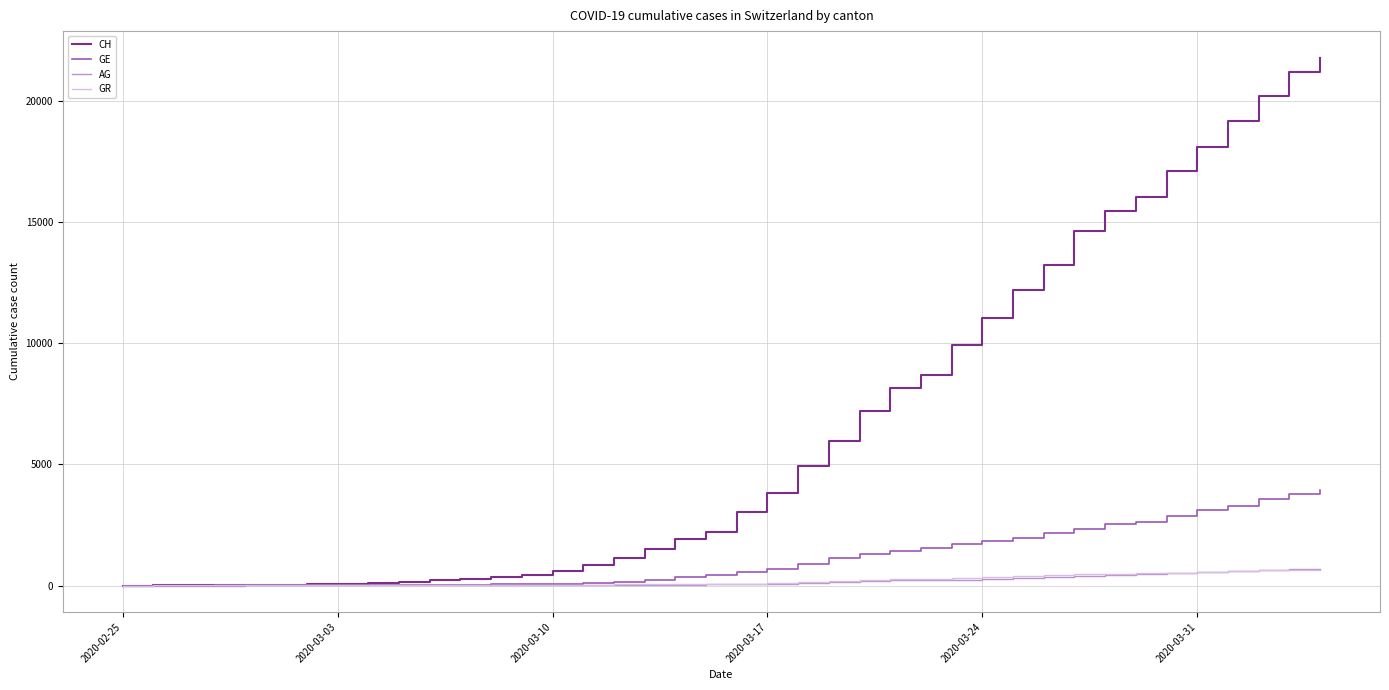

What is the maximum value for GR?

657